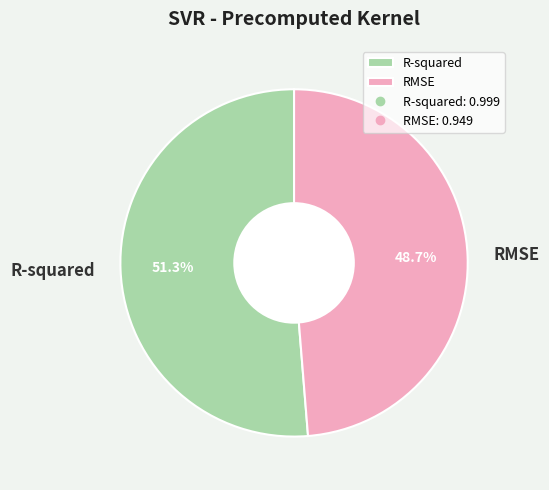

What is the largest slice in the pie chart?

R-squared